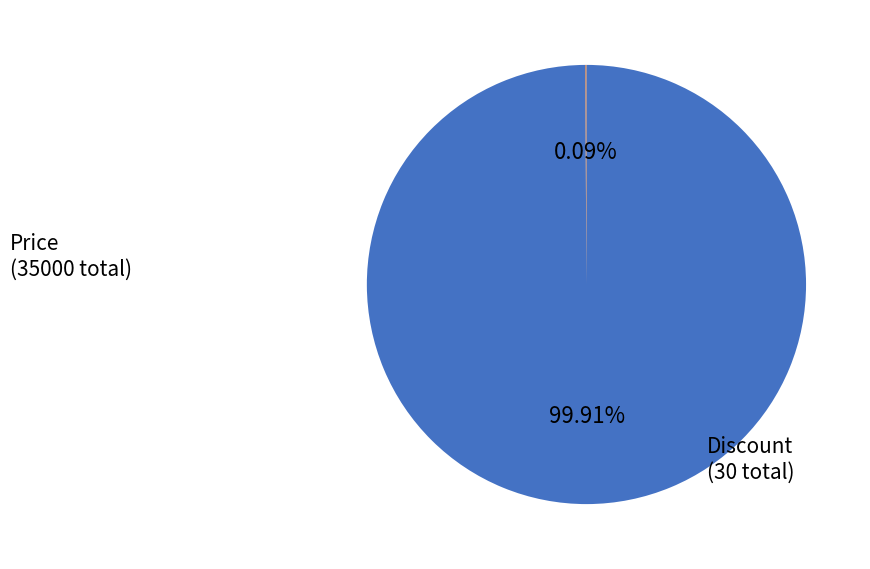

Is there a majority slice in this chart?

Yes